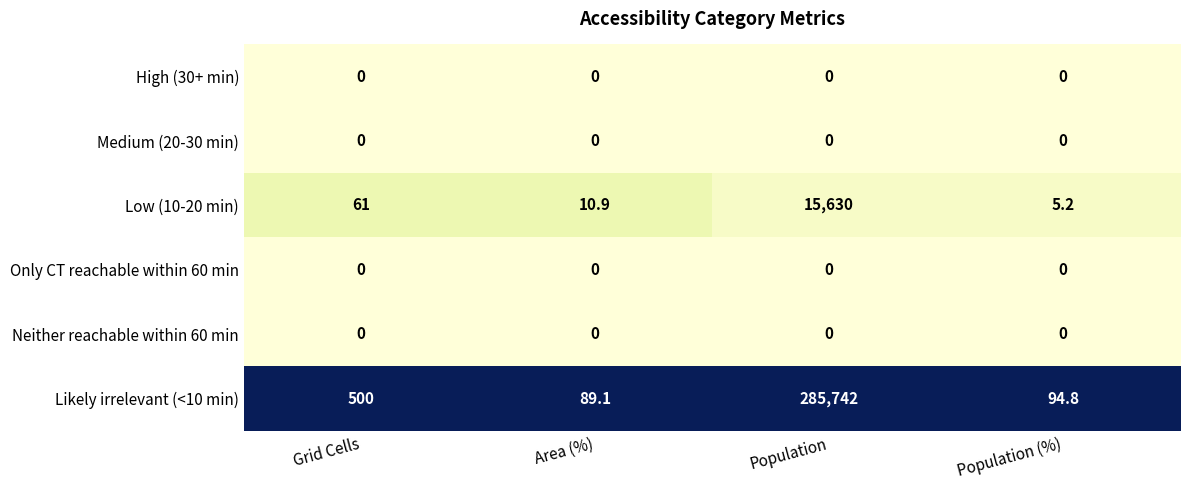

Reading right to left, what are all the values shown in this chart?

High (30+ min): Population (%)=0.0	Population=0.0	Area (%)=0.0	Grid Cells=0.0
Medium (20-30 min): Population (%)=0.0	Population=0.0	Area (%)=0.0	Grid Cells=0.0
Low (10-20 min): Population (%)=5.2	Population=15630.0	Area (%)=10.9	Grid Cells=61.0
Only CT reachable within 60 min: Population (%)=0.0	Population=0.0	Area (%)=0.0	Grid Cells=0.0
Neither reachable within 60 min: Population (%)=0.0	Population=0.0	Area (%)=0.0	Grid Cells=0.0
Likely irrelevant (<10 min): Population (%)=94.8	Population=285742.0	Area (%)=89.1	Grid Cells=500.0